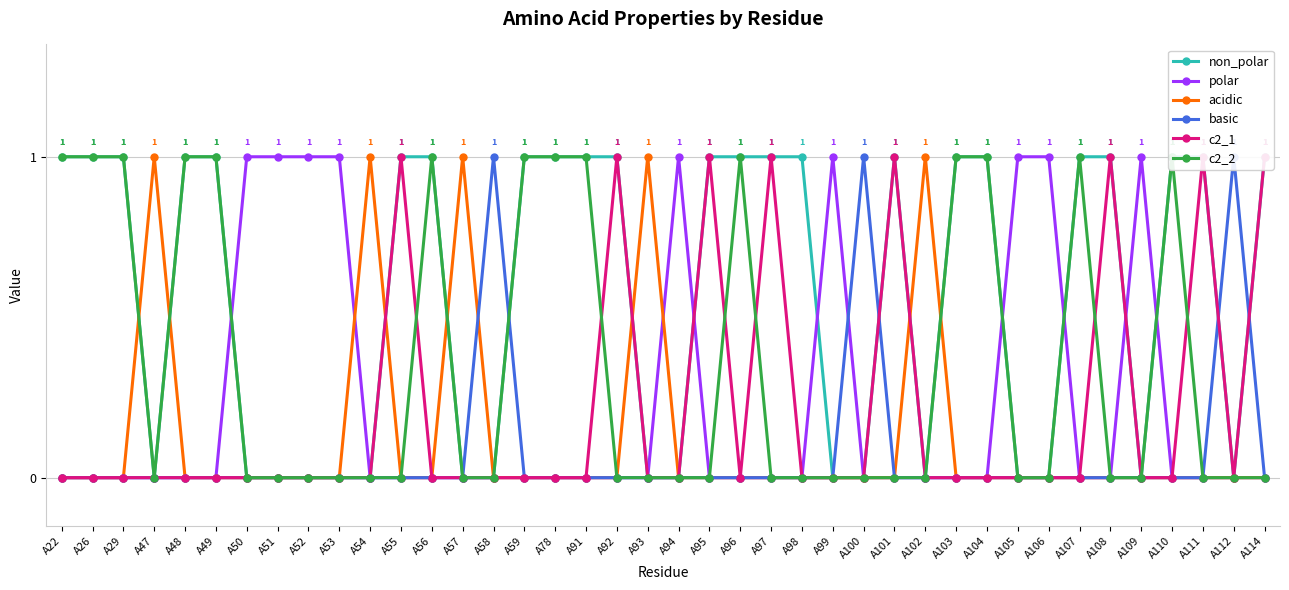

Reading left to right, extract all data points from this chart.

non_polar: A22=1	A26=1	A29=1	A47=0	A48=1	A49=1	A50=0	A51=0	A52=0	A53=0	A54=0	A55=1	A56=1	A57=0	A58=0	A59=1	A78=1	A91=1	A92=1	A93=0	A94=0	A95=1	A96=1	A97=1	A98=1	A99=0	A100=0	A101=1	A102=0	A103=1	A104=1	A105=0	A106=0	A107=1	A108=1	A109=0	A110=1	A111=1	A112=0	A114=1
polar: A22=0	A26=0	A29=0	A47=0	A48=0	A49=0	A50=1	A51=1	A52=1	A53=1	A54=0	A55=0	A56=0	A57=0	A58=0	A59=0	A78=0	A91=0	A92=0	A93=0	A94=1	A95=0	A96=0	A97=0	A98=0	A99=1	A100=0	A101=0	A102=0	A103=0	A104=0	A105=1	A106=1	A107=0	A108=0	A109=1	A110=0	A111=0	A112=0	A114=0
acidic: A22=0	A26=0	A29=0	A47=1	A48=0	A49=0	A50=0	A51=0	A52=0	A53=0	A54=1	A55=0	A56=0	A57=1	A58=0	A59=0	A78=0	A91=0	A92=0	A93=1	A94=0	A95=0	A96=0	A97=0	A98=0	A99=0	A100=0	A101=0	A102=1	A103=0	A104=0	A105=0	A106=0	A107=0	A108=0	A109=0	A110=0	A111=0	A112=0	A114=0
basic: A22=0	A26=0	A29=0	A47=0	A48=0	A49=0	A50=0	A51=0	A52=0	A53=0	A54=0	A55=0	A56=0	A57=0	A58=1	A59=0	A78=0	A91=0	A92=0	A93=0	A94=0	A95=0	A96=0	A97=0	A98=0	A99=0	A100=1	A101=0	A102=0	A103=0	A104=0	A105=0	A106=0	A107=0	A108=0	A109=0	A110=0	A111=0	A112=1	A114=0
c2_1: A22=0	A26=0	A29=0	A47=0	A48=0	A49=0	A50=0	A51=0	A52=0	A53=0	A54=0	A55=1	A56=0	A57=0	A58=0	A59=0	A78=0	A91=0	A92=1	A93=0	A94=0	A95=1	A96=0	A97=1	A98=0	A99=0	A100=0	A101=1	A102=0	A103=0	A104=0	A105=0	A106=0	A107=0	A108=1	A109=0	A110=0	A111=1	A112=0	A114=1
c2_2: A22=1	A26=1	A29=1	A47=0	A48=1	A49=1	A50=0	A51=0	A52=0	A53=0	A54=0	A55=0	A56=1	A57=0	A58=0	A59=1	A78=1	A91=1	A92=0	A93=0	A94=0	A95=0	A96=1	A97=0	A98=0	A99=0	A100=0	A101=0	A102=0	A103=1	A104=1	A105=0	A106=0	A107=1	A108=0	A109=0	A110=1	A111=0	A112=0	A114=0